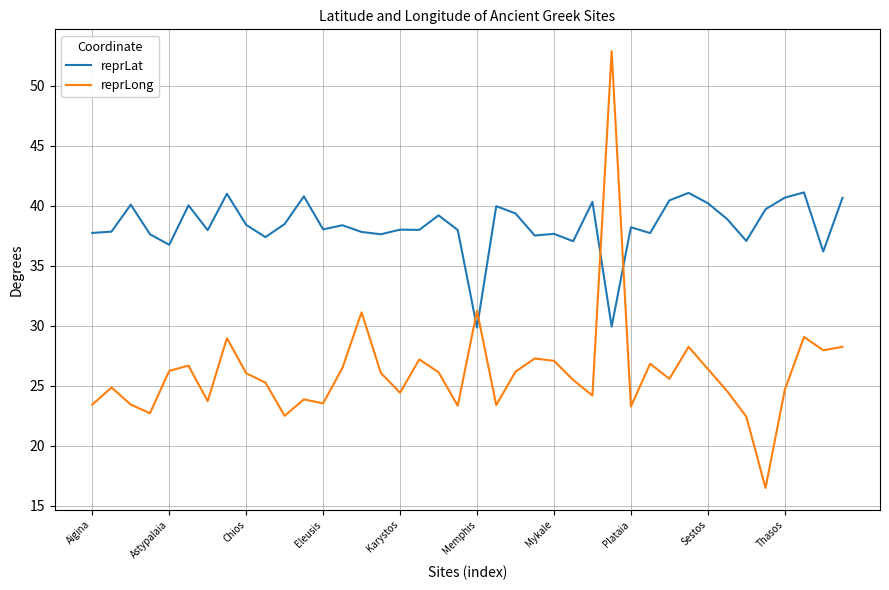

How many intersections are there between reprLat and reprLong?

4